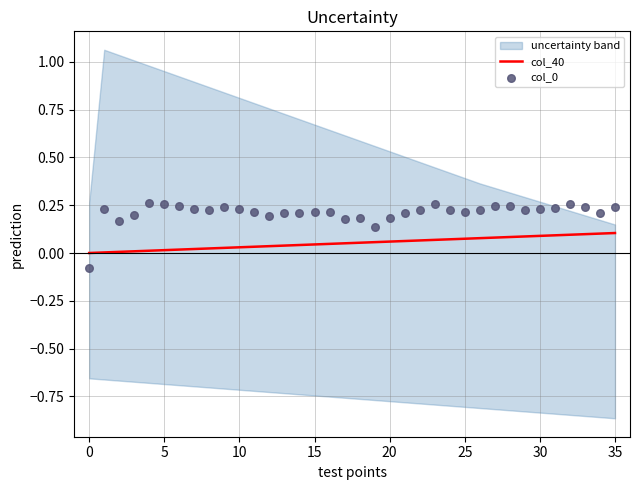

Which series has the widest spread of Y values?

col_0